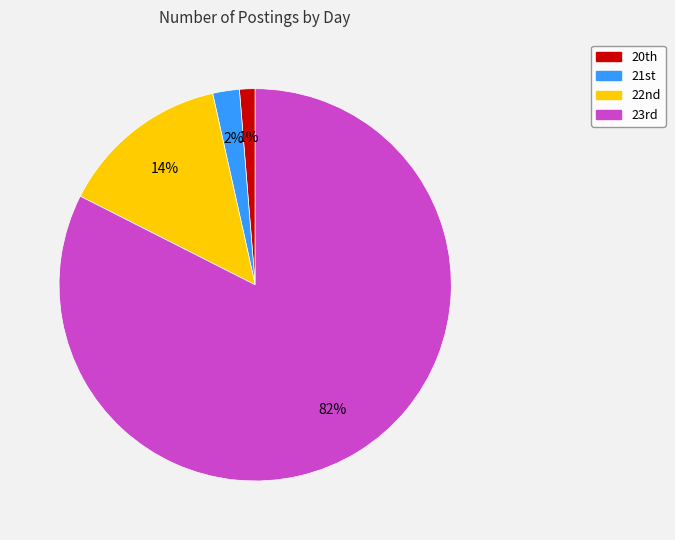

How many slices are in this pie chart?

4